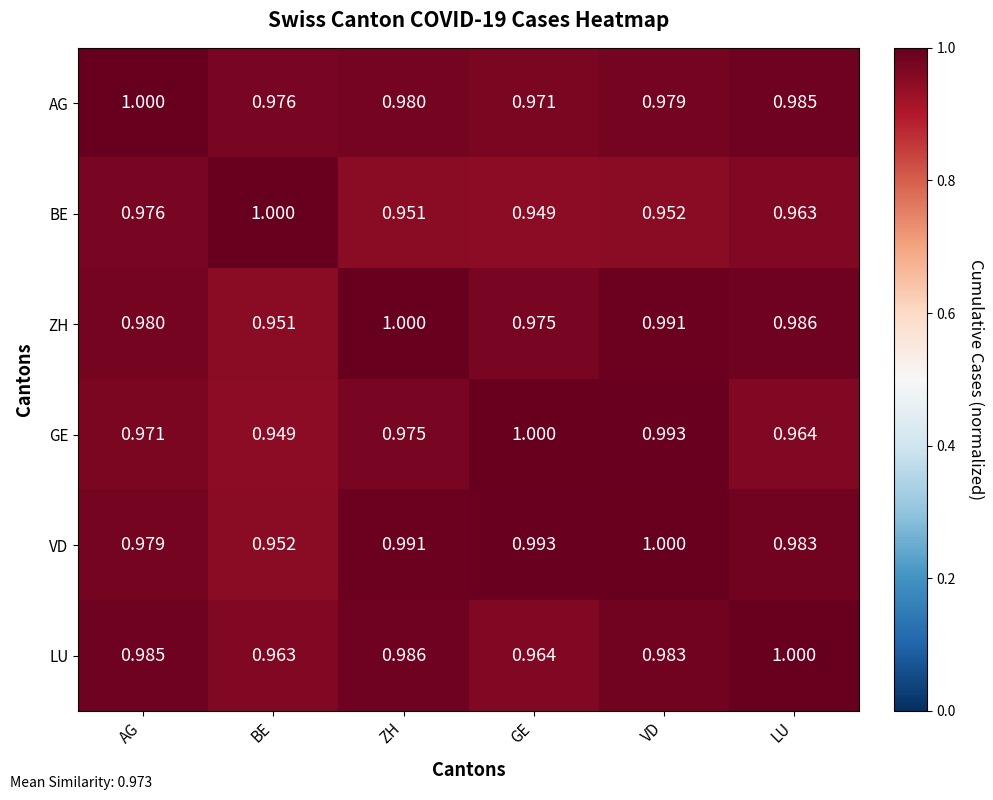

At which category is the sum across all series the highest?

VD